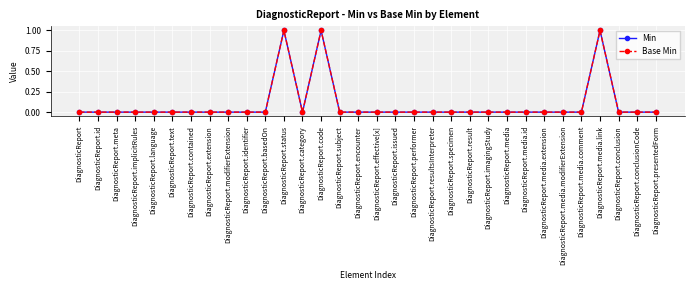

Does the chart have visible grid lines?

Yes